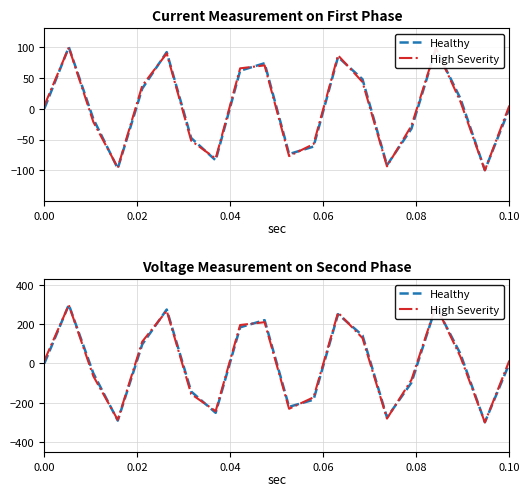

Which series ends up on top after the final intersection of High Severity and Healthy?

High Severity